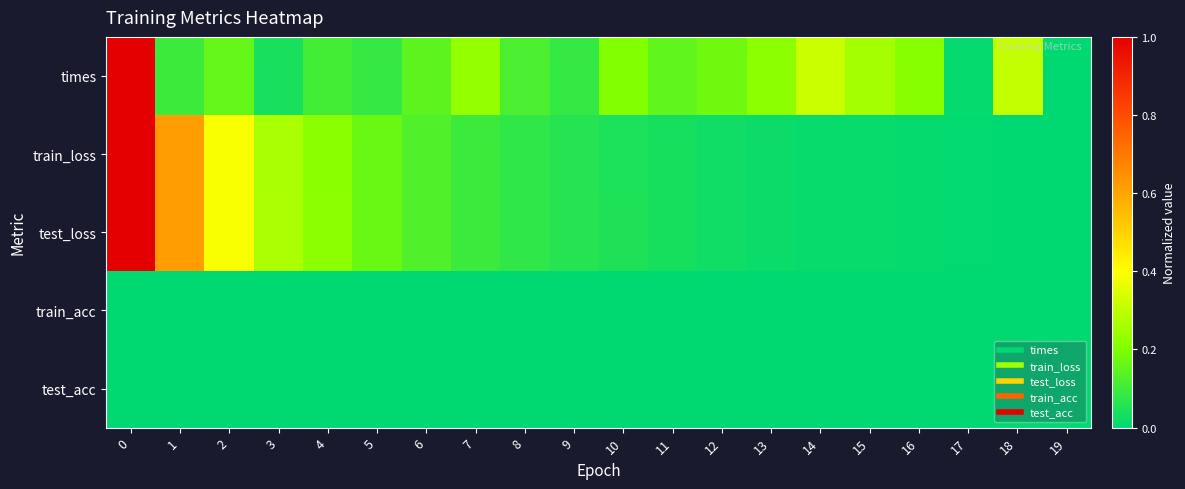

Rank the series at 17 from highest to lowest value.

times, test_loss, train_loss, train_acc, test_acc